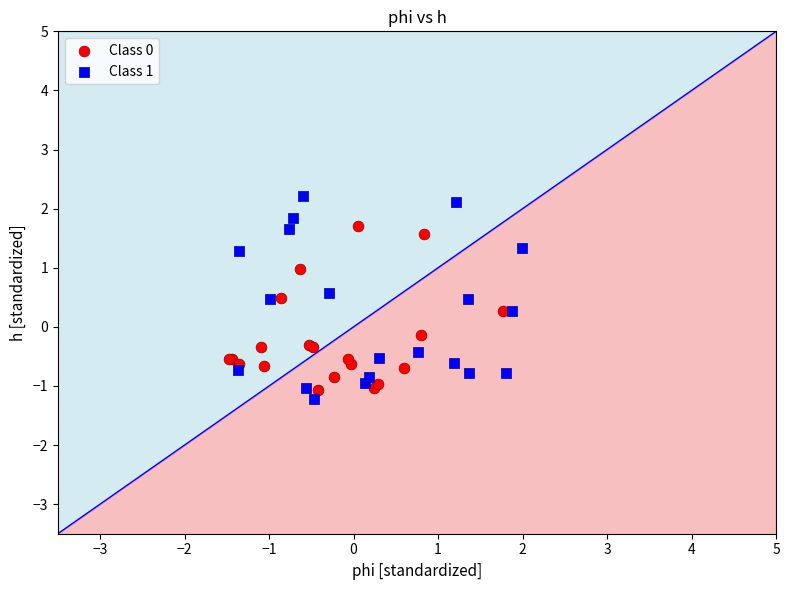

Which series reaches the maximum Y coordinate?

Class 1